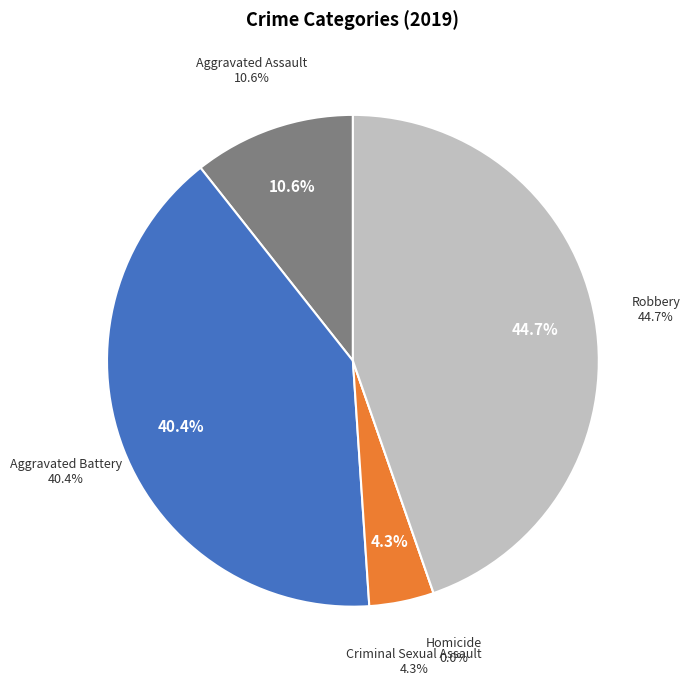

What is the smallest slice in the pie chart?

Homicide